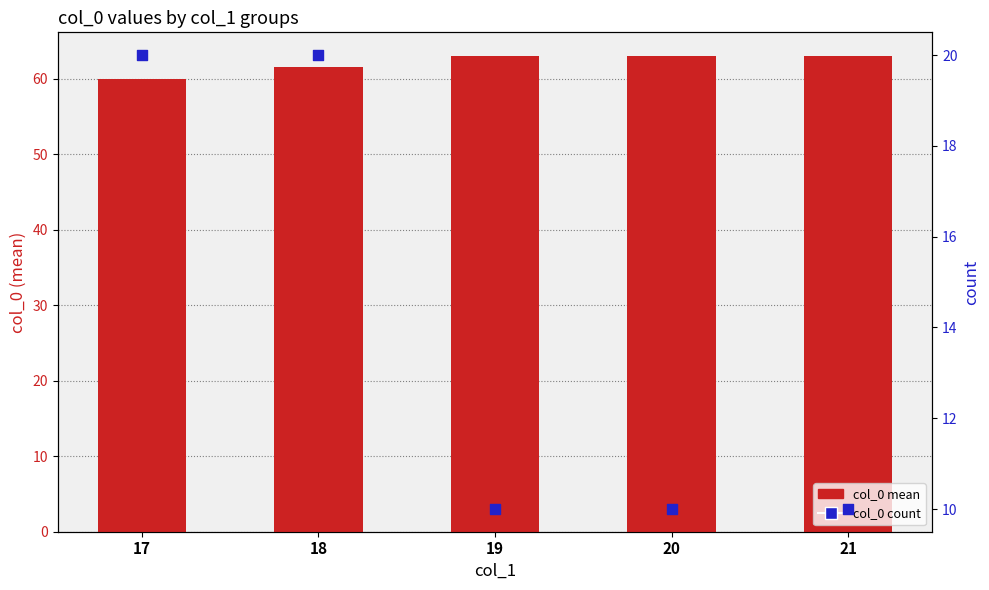

Which series has the largest total across all categories?

col_0 mean